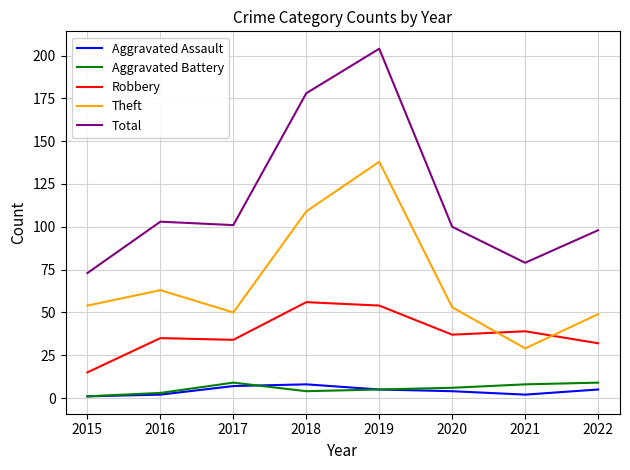

Is the value of Theft at 2022 greater than the value of Aggravated Assault at 2020?

Yes